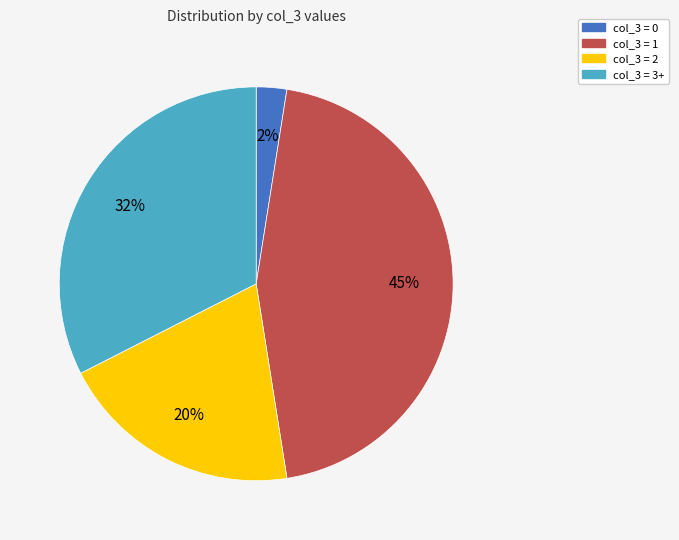

To the nearest percent, what is the average slice percentage?

25%